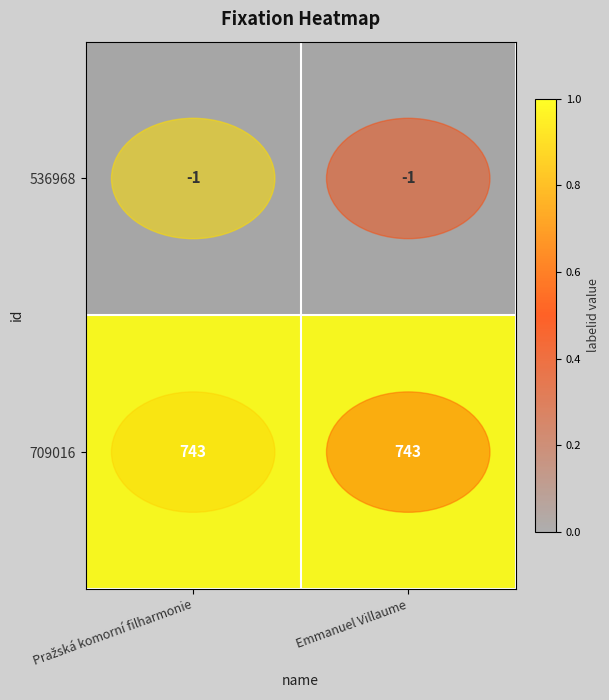

List the series in order of their overall mean, lowest first.

536968, 709016